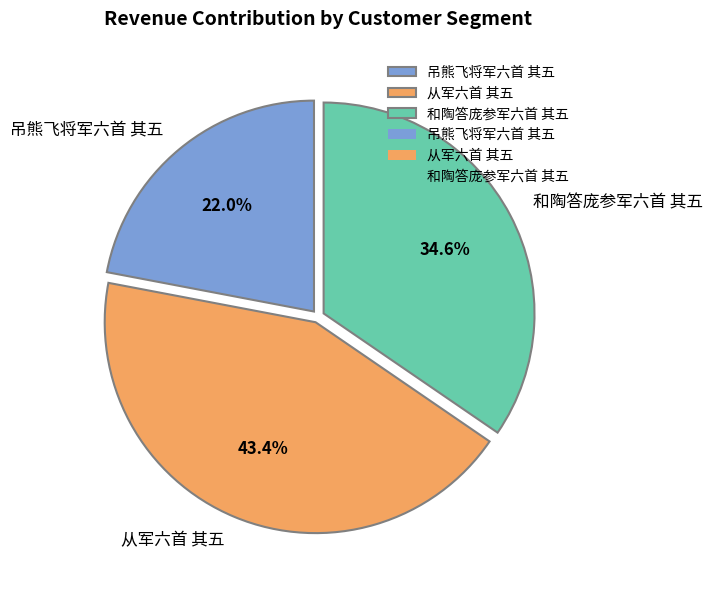

What is the ratio of the value at 吊熊飞将军六首 其五 to the value at 从军六首 其五?

0.5